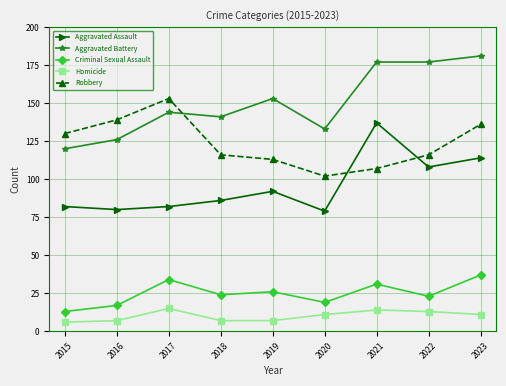

What is the difference between the Aggravated Battery values at 2015 and 2021?

57